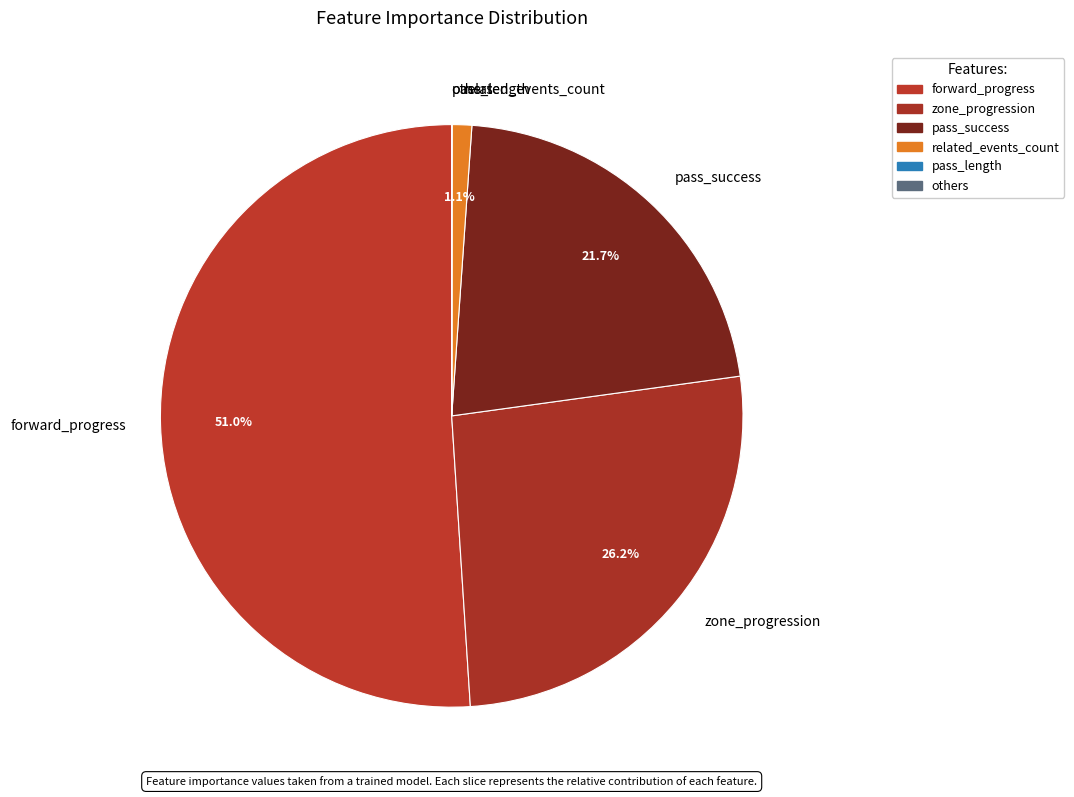

What is the largest slice in the pie chart?

forward_progress